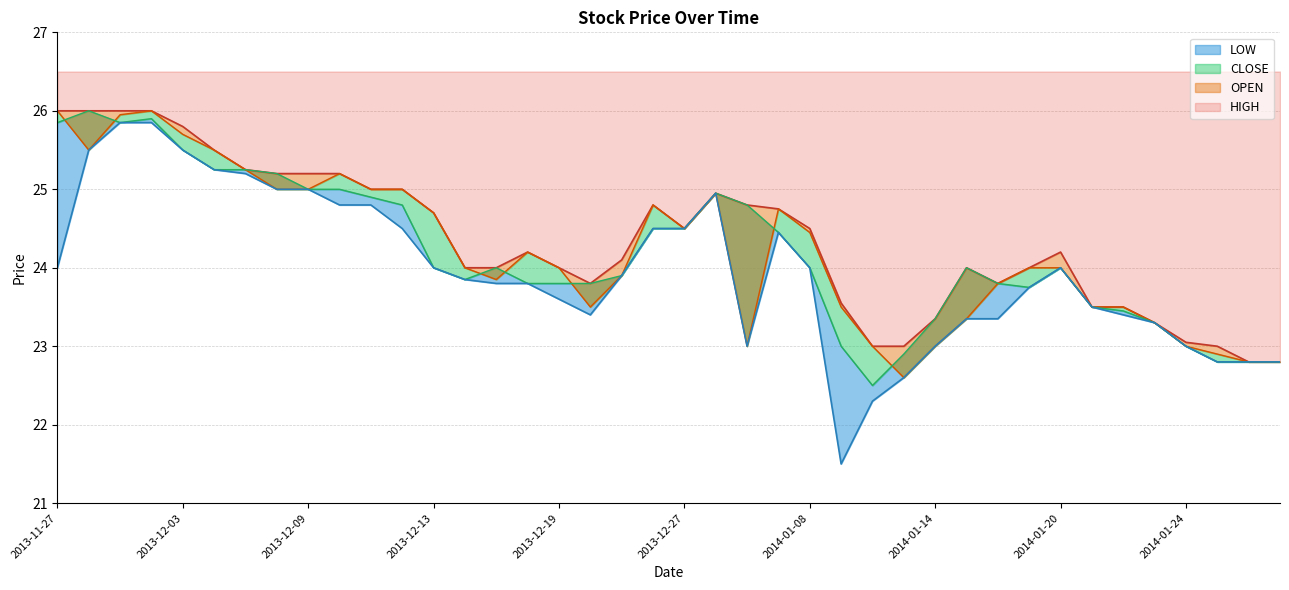

Count the number of data series in this chart.

4